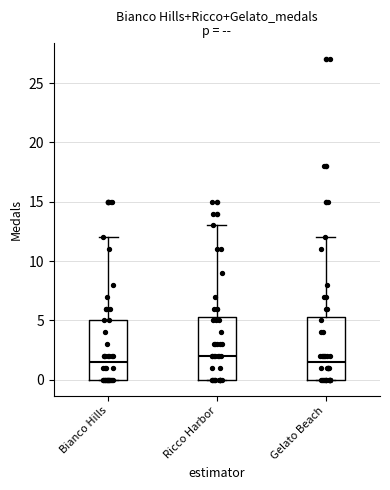

Reading left to right, transcribe this box plot: for each box, give where its median line is, the range the box spans, and where its two whiskers end, as read against the y-axis. The values are not printed on the chart, so give them approximately, as read against the axis.

Bianco Hills: median 1.5, box 0.0 to 5.0, whiskers 0.0 to 12.0
Ricco Harbor: median 2.0, box 0.0 to 5.5, whiskers 0.0 to 13.0
Gelato Beach: median 1.5, box 0.0 to 5.5, whiskers 0.0 to 12.0